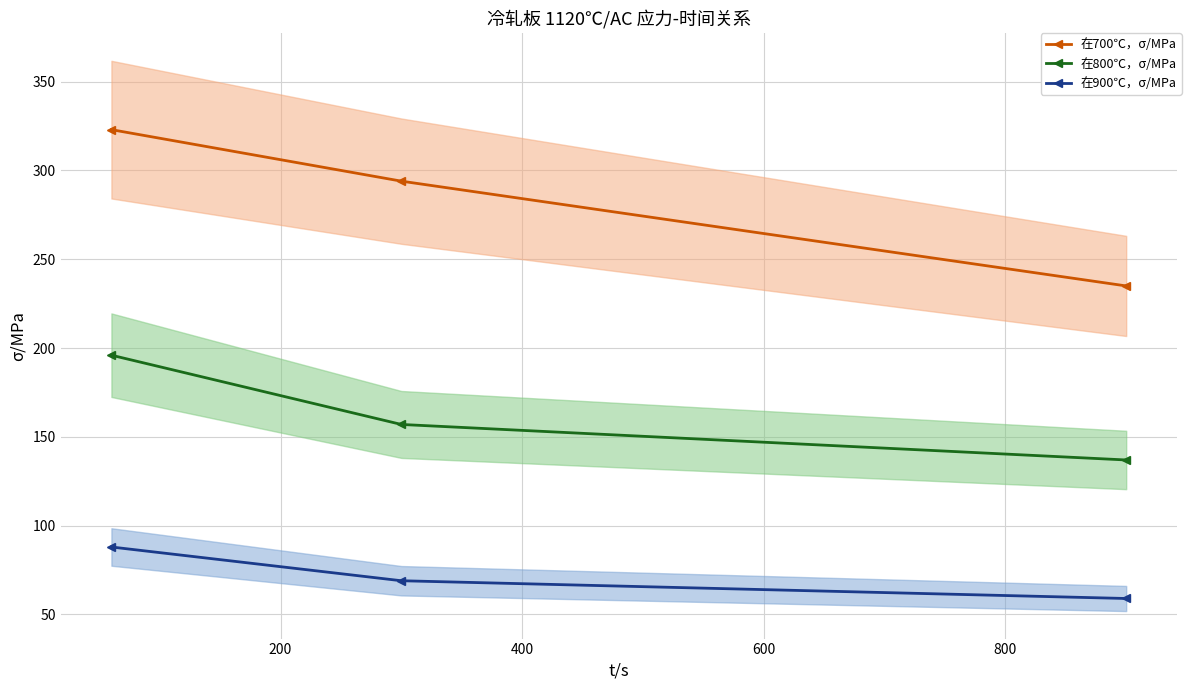

Is this an area chart (filled region under the line)?

No